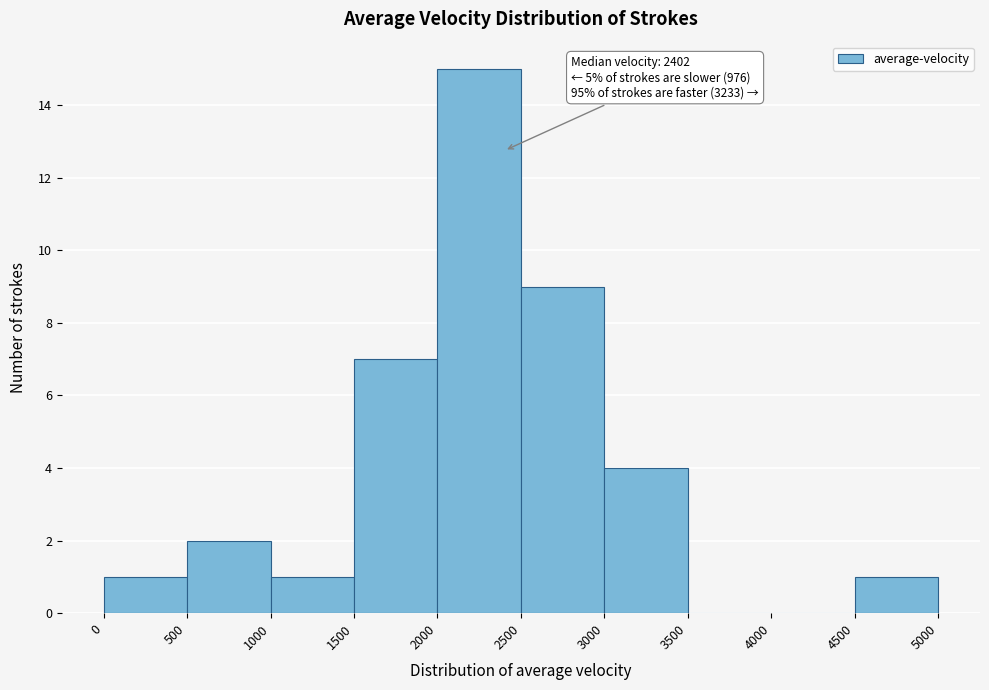

Over which range of the x-axis is the bar tallest?

2000 to 2500